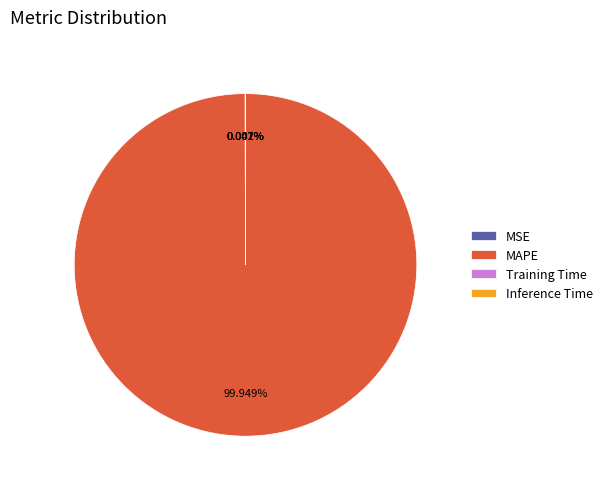

What is the largest slice in the pie chart?

MAPE